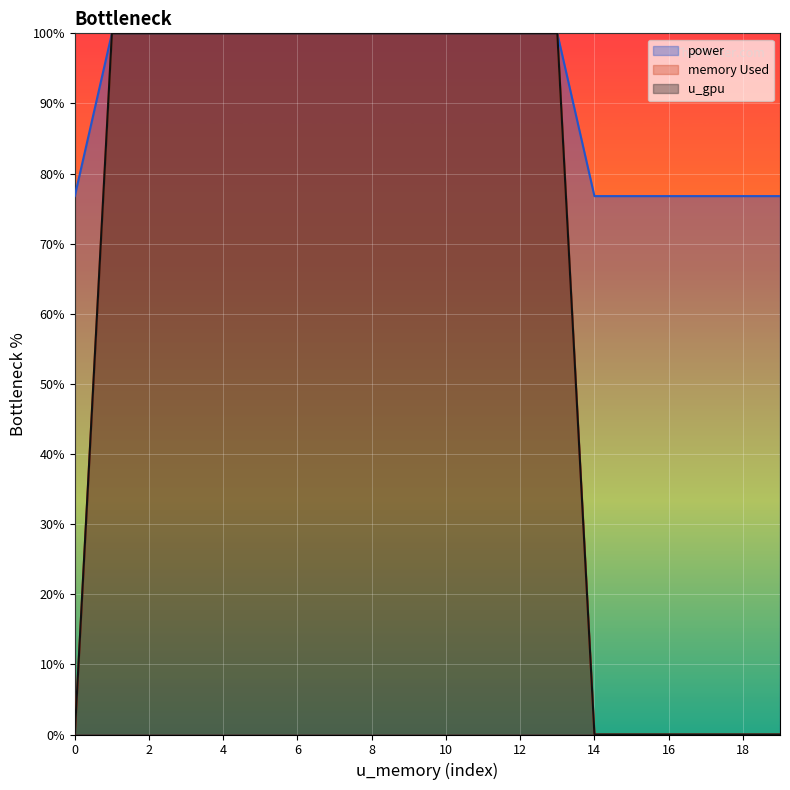

Which series has the largest range (max minus min)?

memory Used